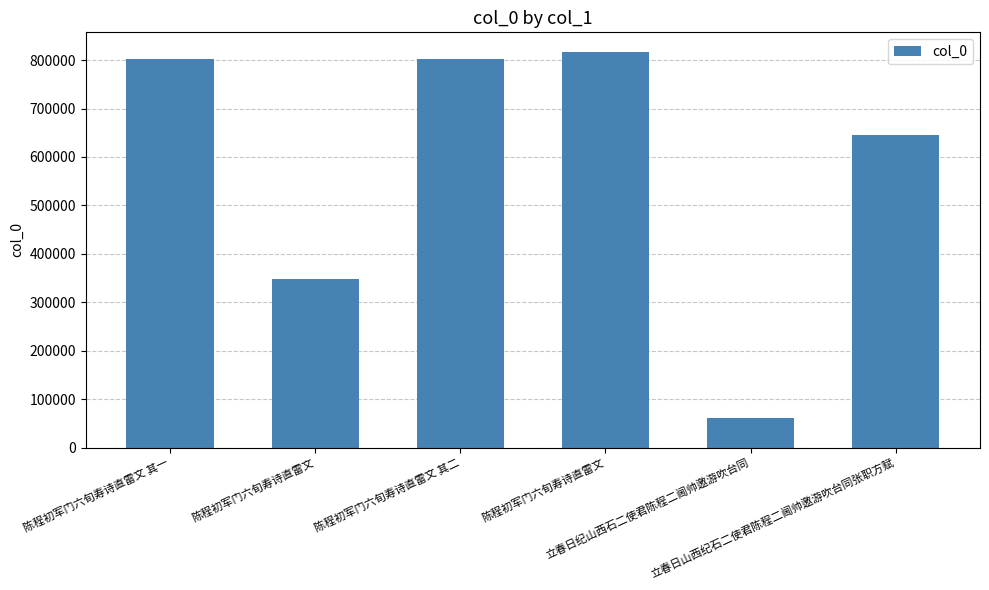

Count the number of data series in this chart.

1